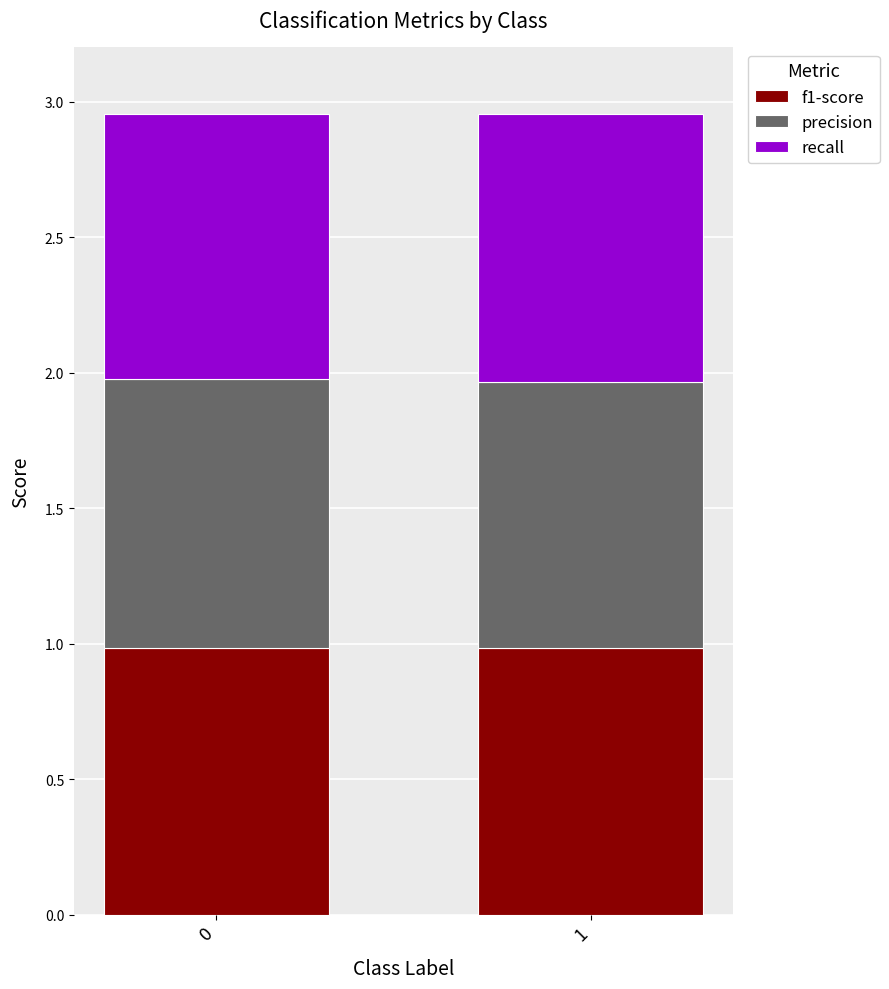

Reading left to right, transcribe the values for f1-score.

0=1.0	1=1.0